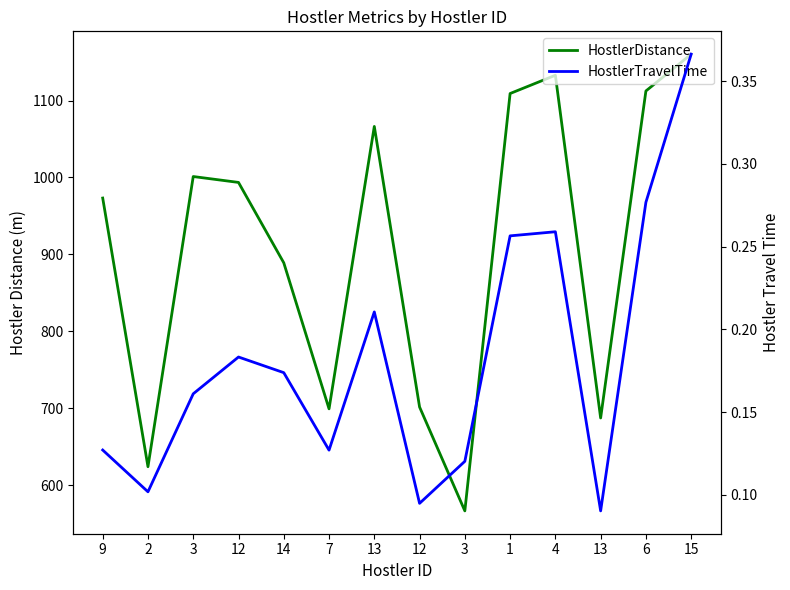

What is the label of the 14th point from the right?

9